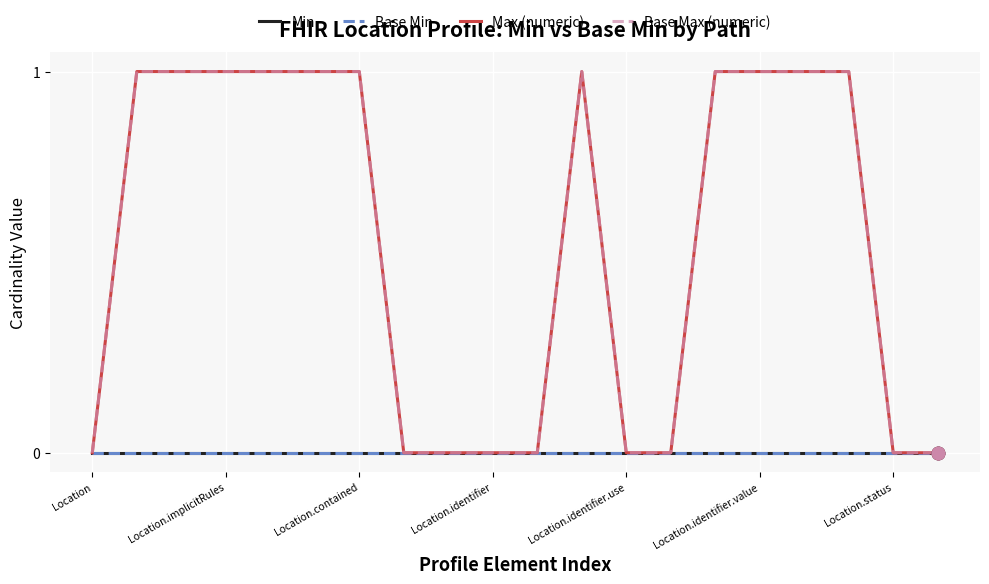

Is this an area chart (filled region under the line)?

No